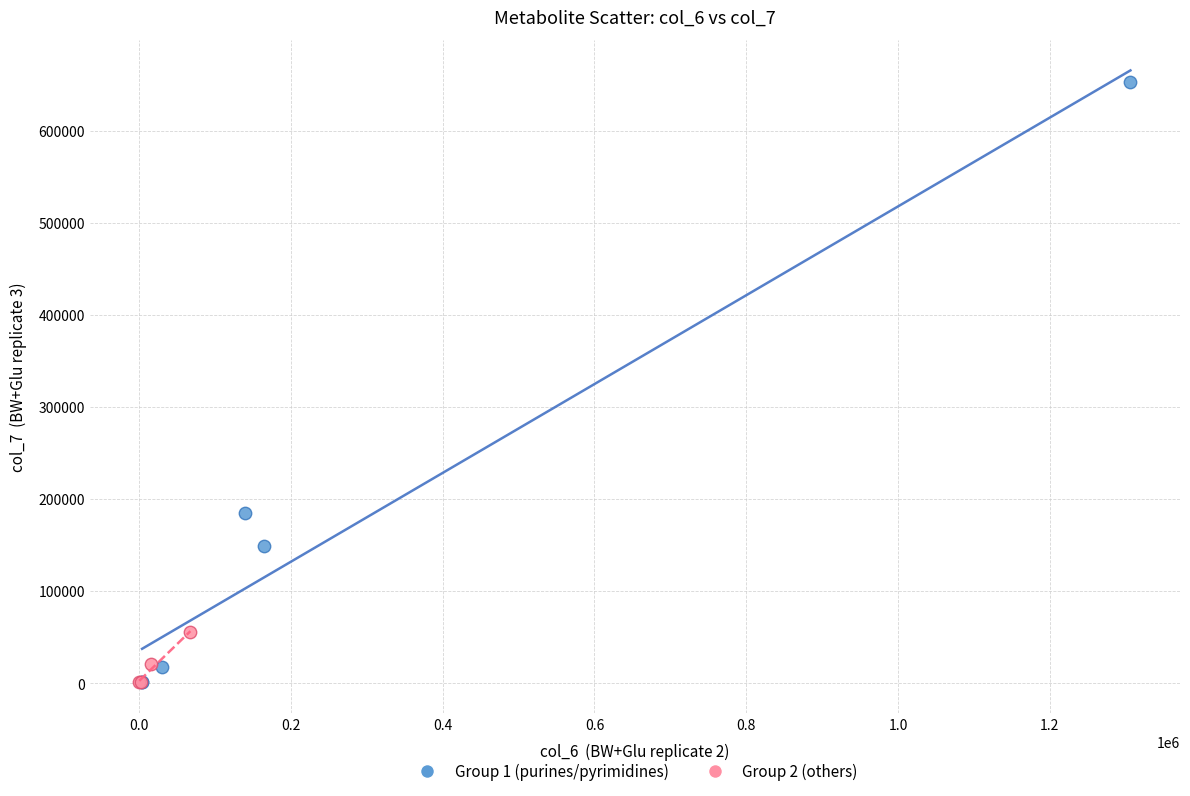

Which series contains the highest Y value?

Group 1 (purines/pyrimidines)